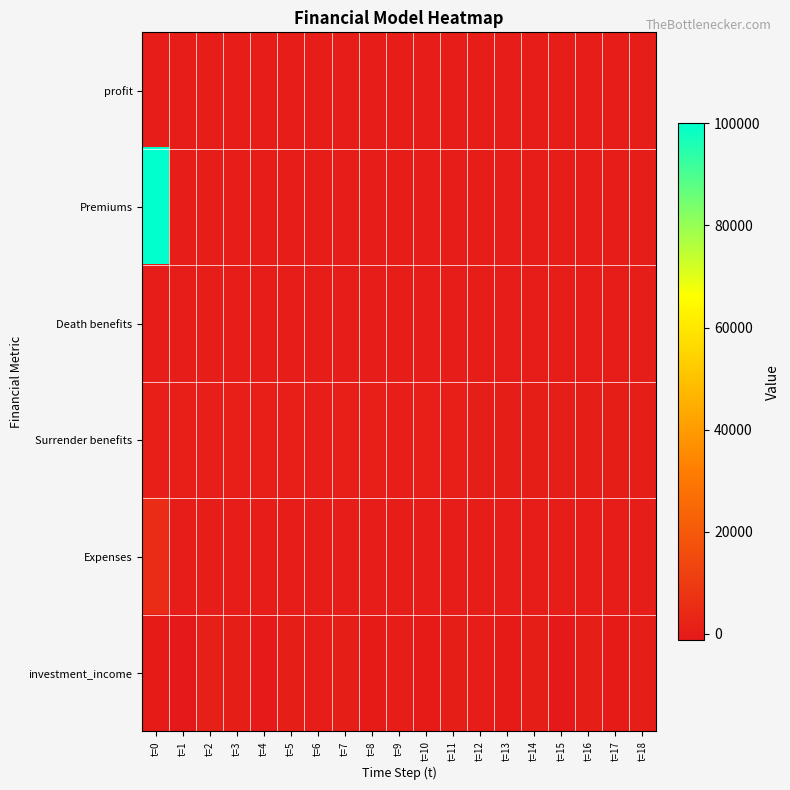

Between t=7 and t=3, which is larger?

t=3